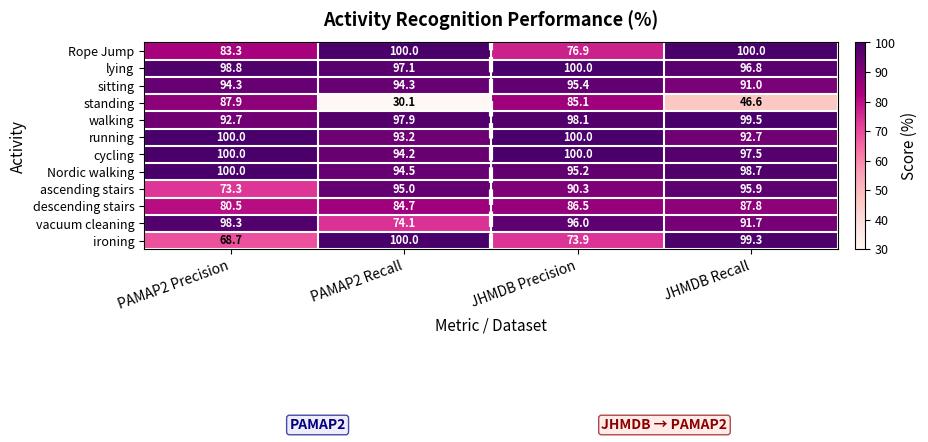

At which label does Nordic walking first exceed 98?

PAMAP2 Precision